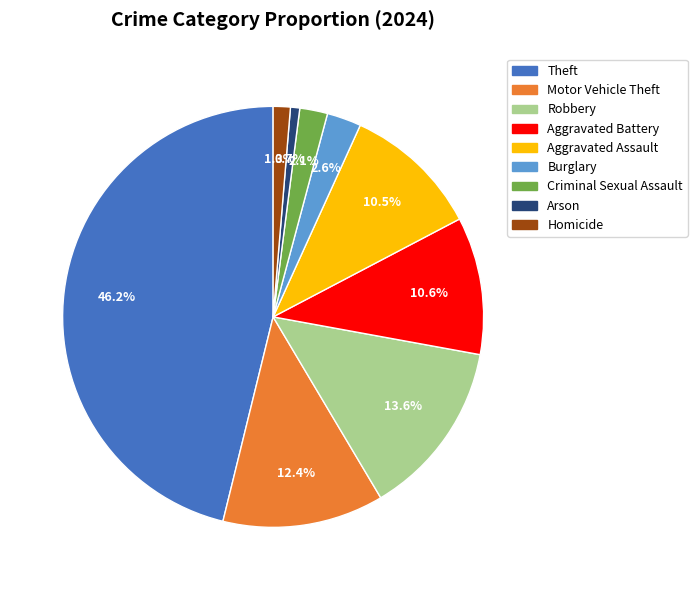

What portion of the pie excludes Theft?

53.8%